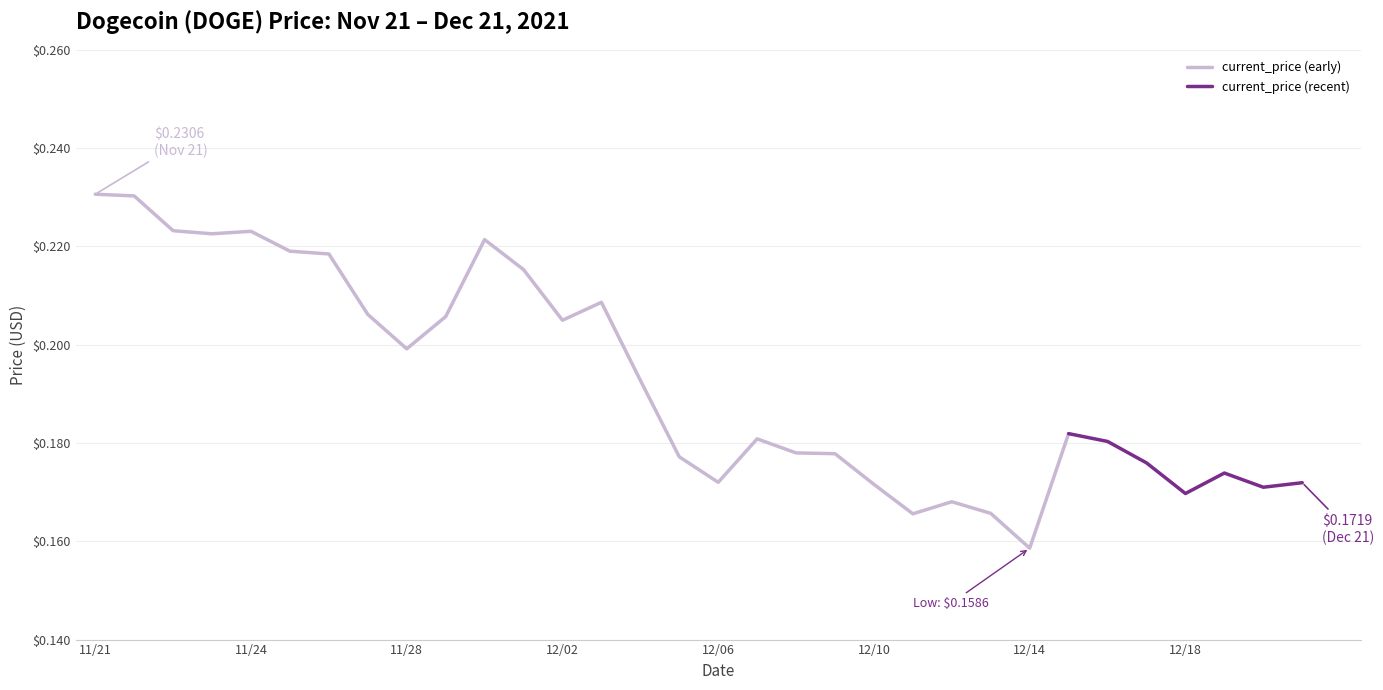

Between 12/05 and 12/01, which is larger?

12/01